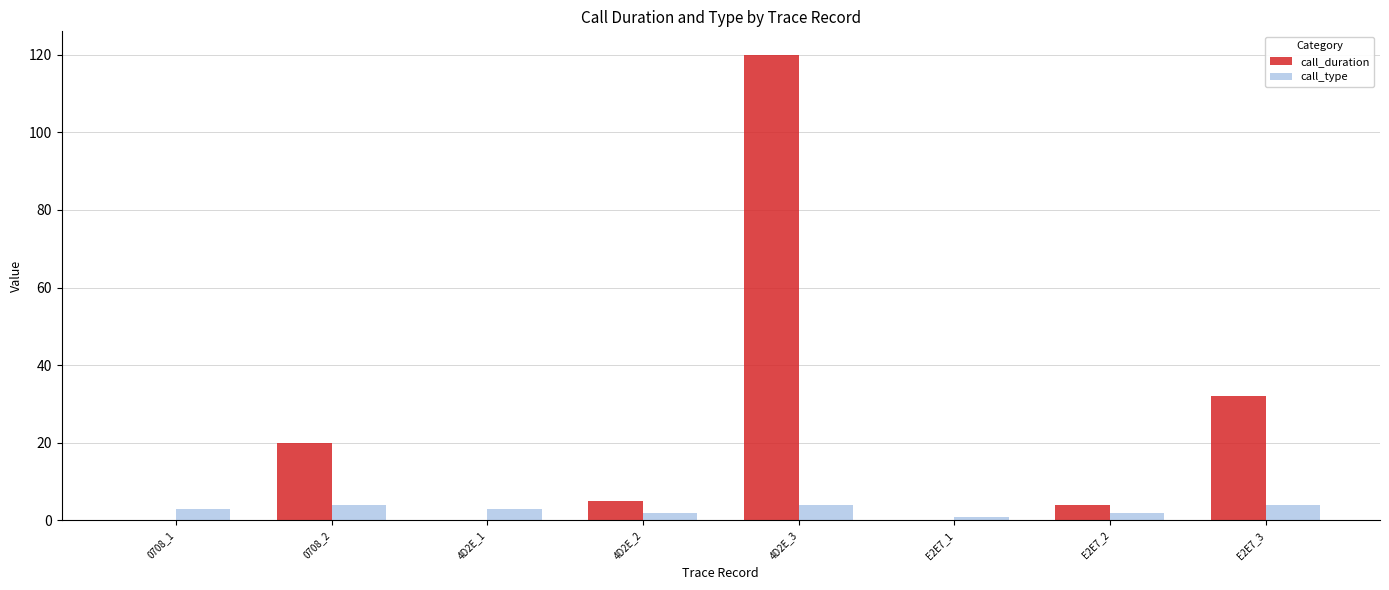

Which series changed the most between E2E7_2 and E2E7_3?

call_duration